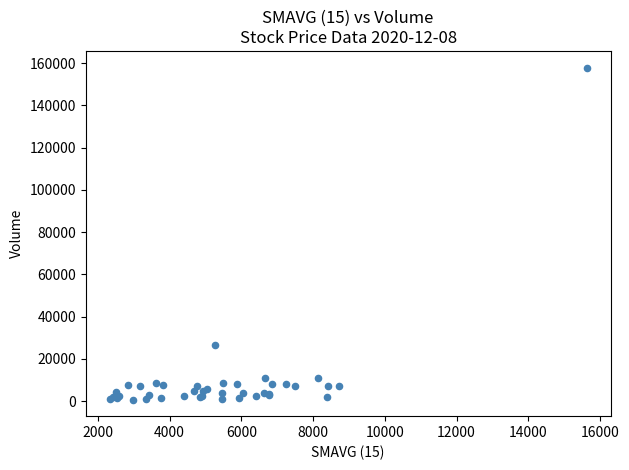

What Y value in the scatter plot is closest to 79370?

26851